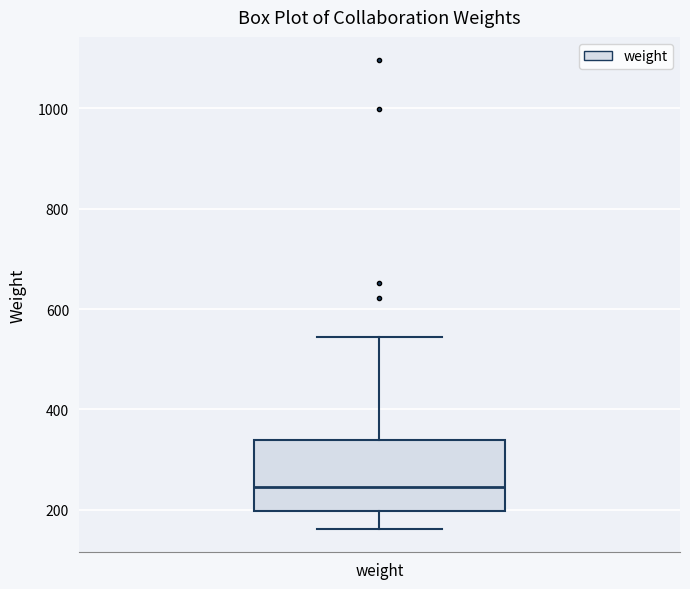

Where is the lower edge of the box for weight on the y-axis? The values are not printed on the chart, so give them approximately, as read against the axis.

200